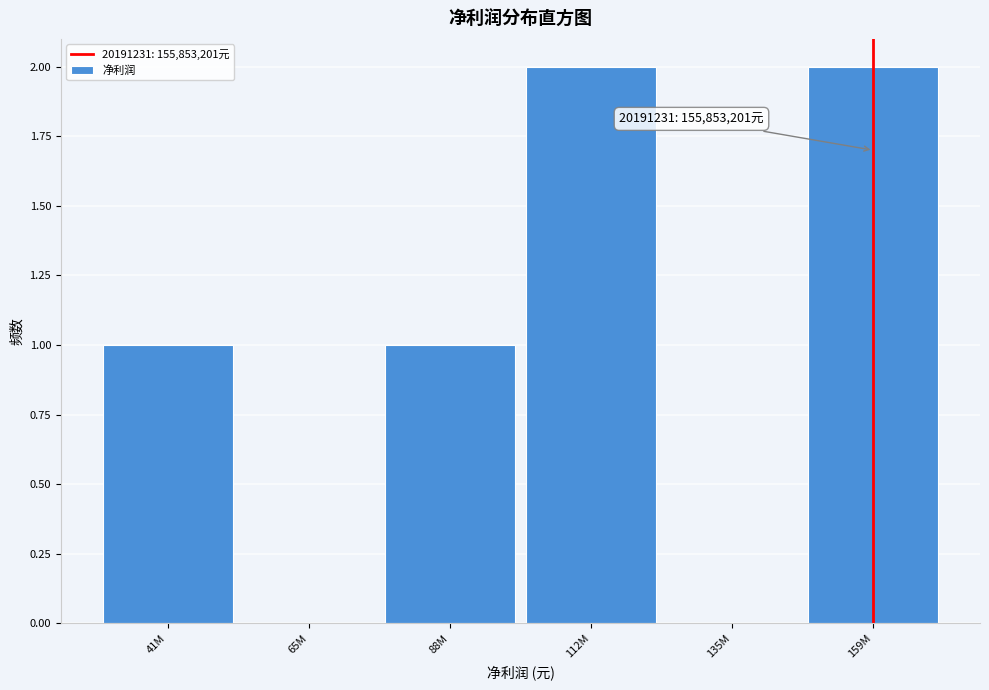

Reading left to right, what are all the values shown in this chart?

41M=1	65M=0	88M=1	112M=2	135M=0	159M=2